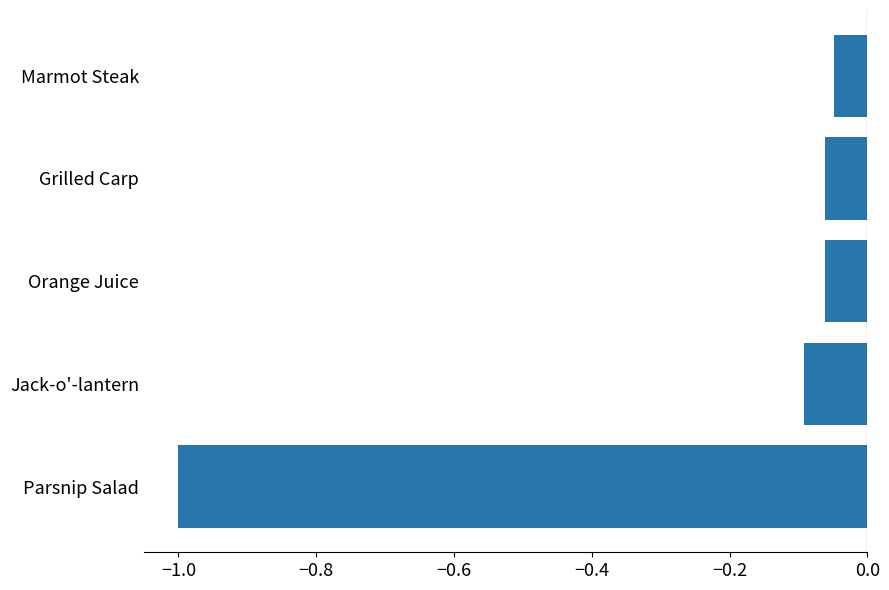

The value at Parsnip Salad is -1.0. True or false?

True